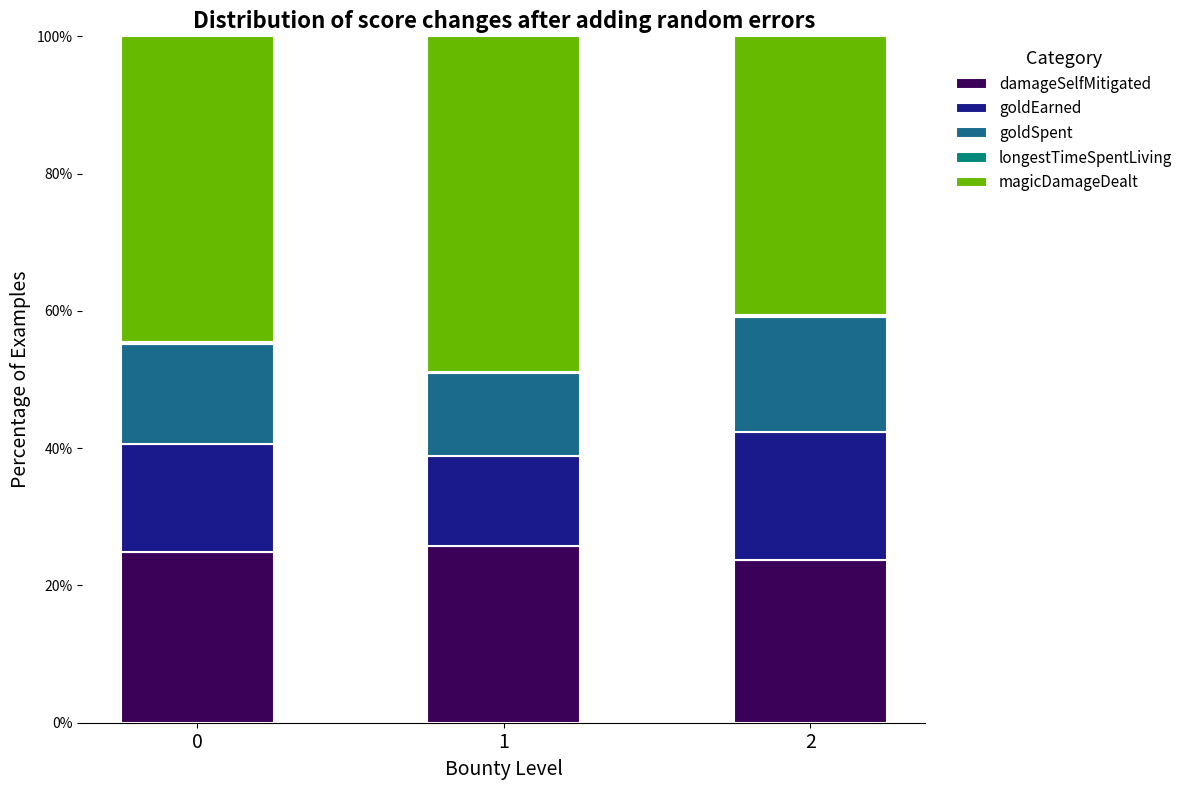

True or false: damageSelfMitigated has a value of 23.7 at 2.

True